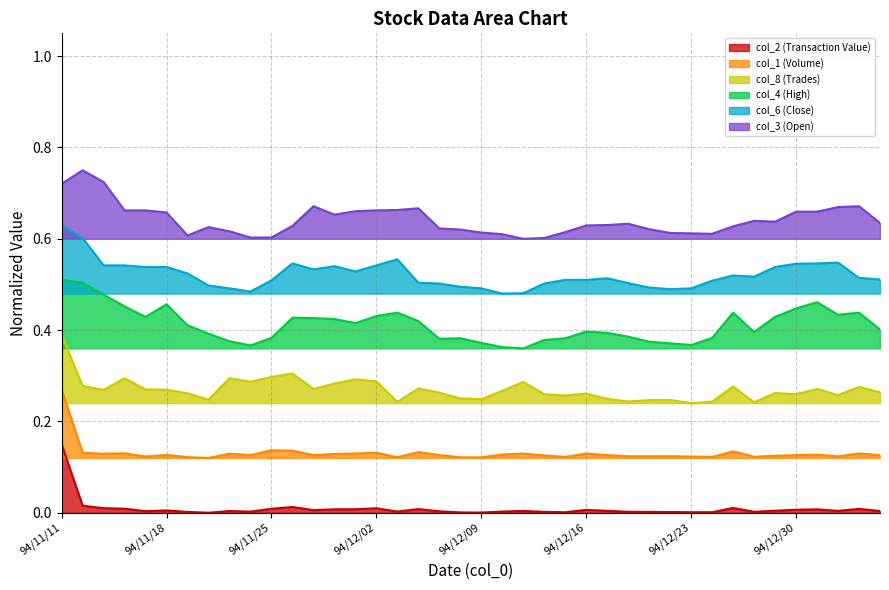

In col_1 (Volume), how many points are lower than both neighbors (excluding endpoints)?

12